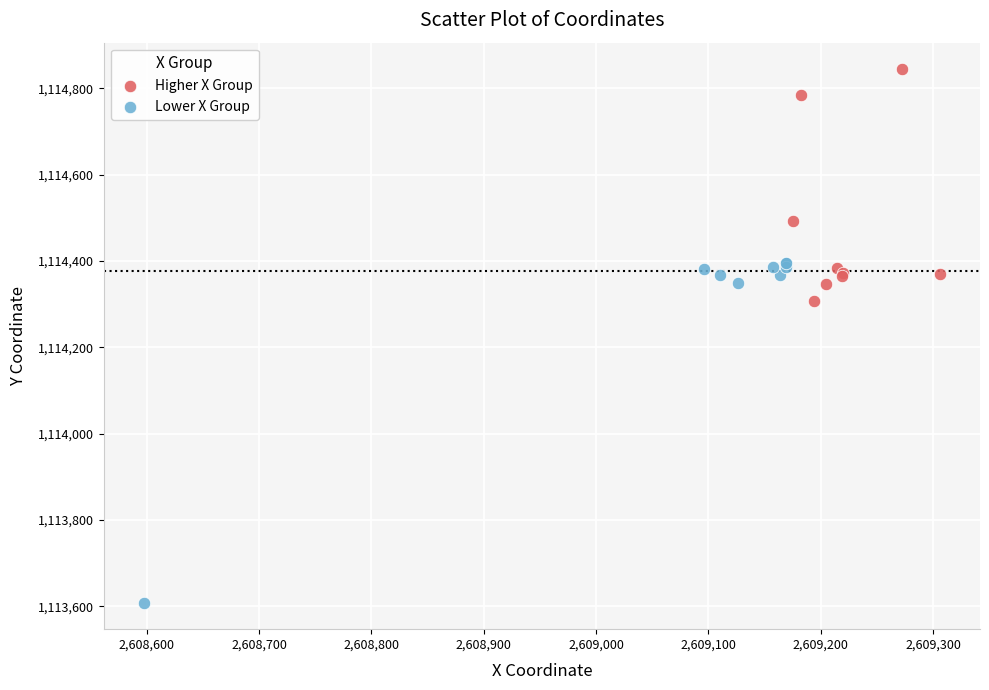

Which series reaches the minimum Y coordinate?

Lower X Group